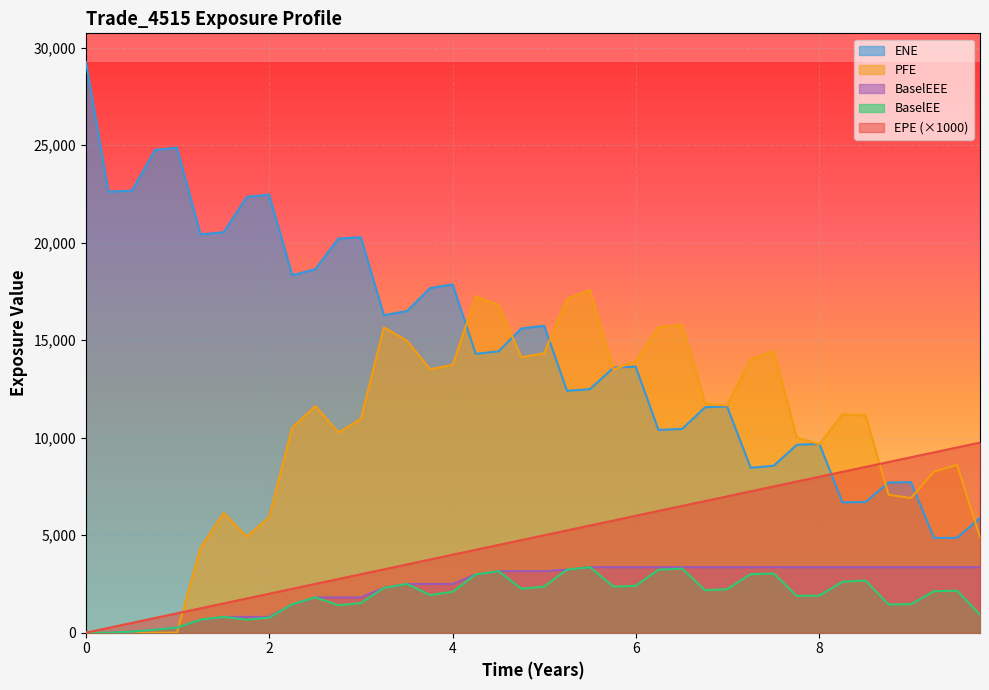

Which series has the largest total across all categories?

ENE